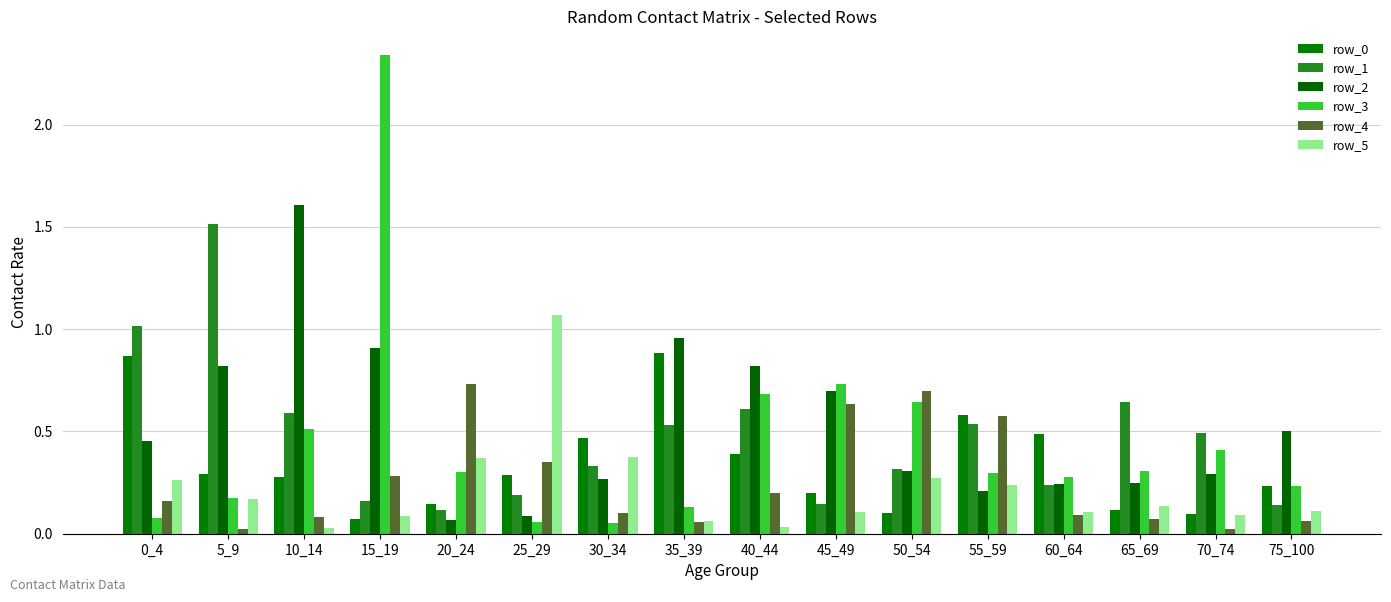

What is the value of the row_5 bar at the 2nd from the left?

0.2